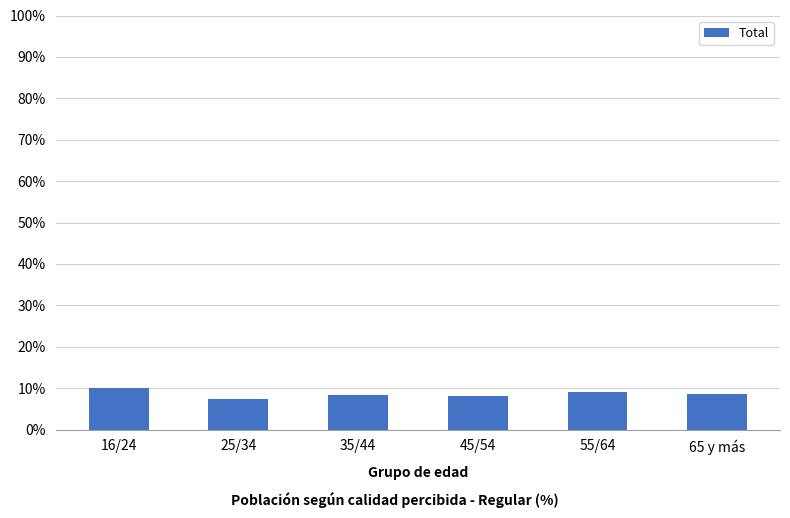

What is the label of the 5th bar from the left?

55/64